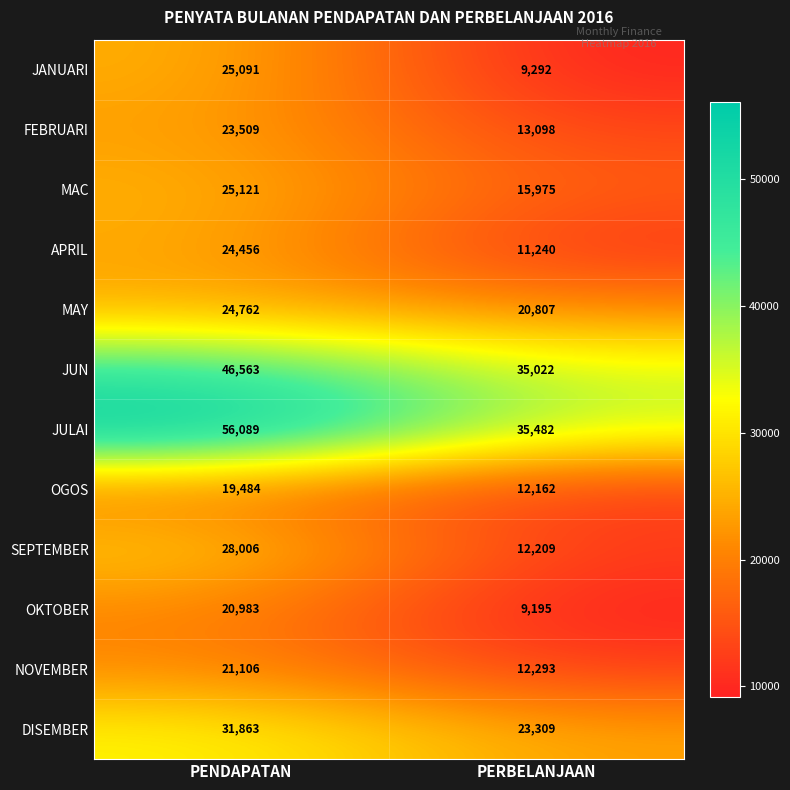

Which series has the largest total across all categories?

JULAI